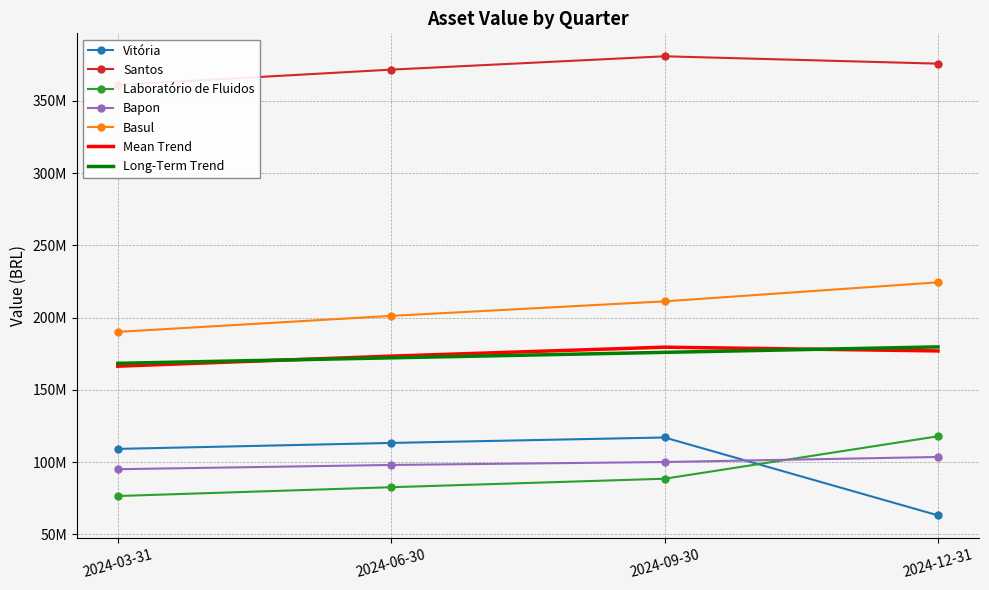

What is the label of the 3rd point from the left?

2024-09-30